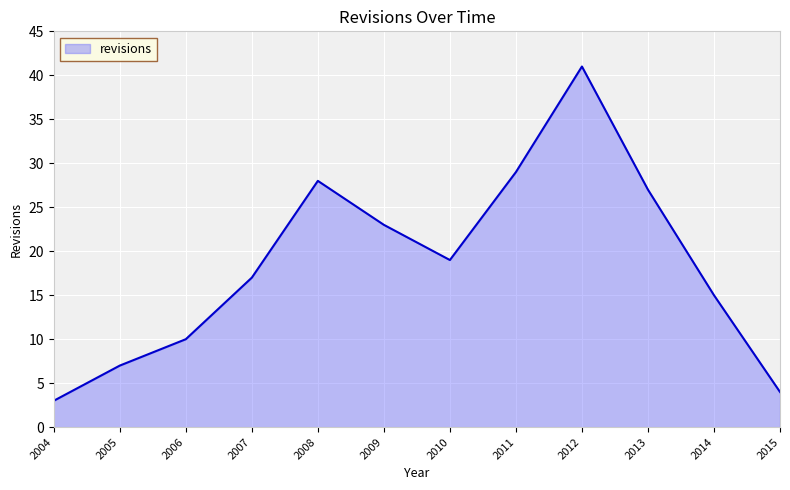

List the labels in order of value, smallest first.

2004, 2015, 2005, 2006, 2014, 2007, 2010, 2009, 2013, 2008, 2011, 2012